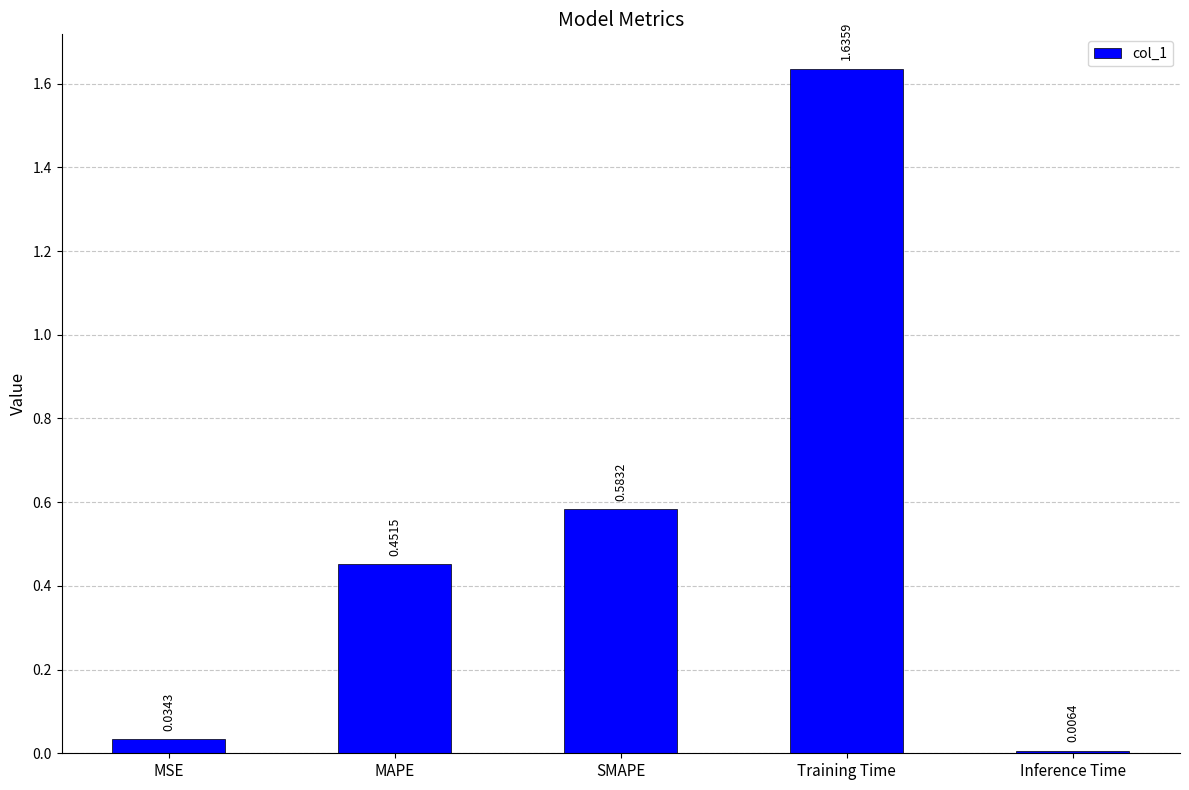

Where is the data nearest to the value 0?

Inference Time